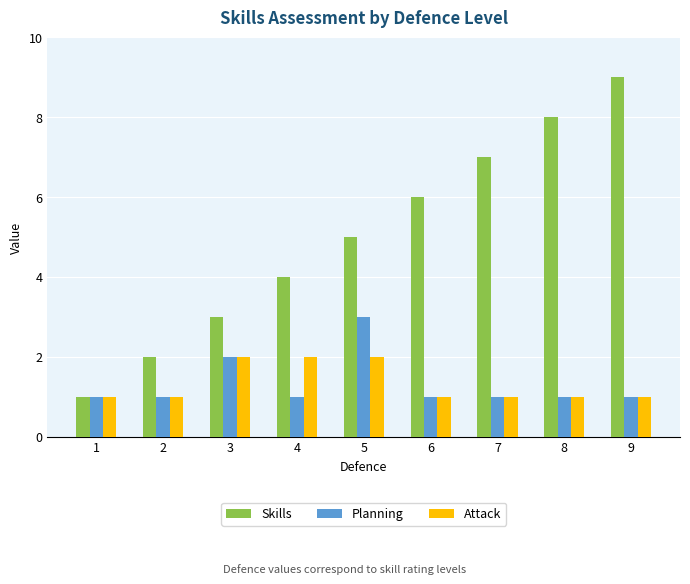

Where is Planning nearest to the value 2?

3